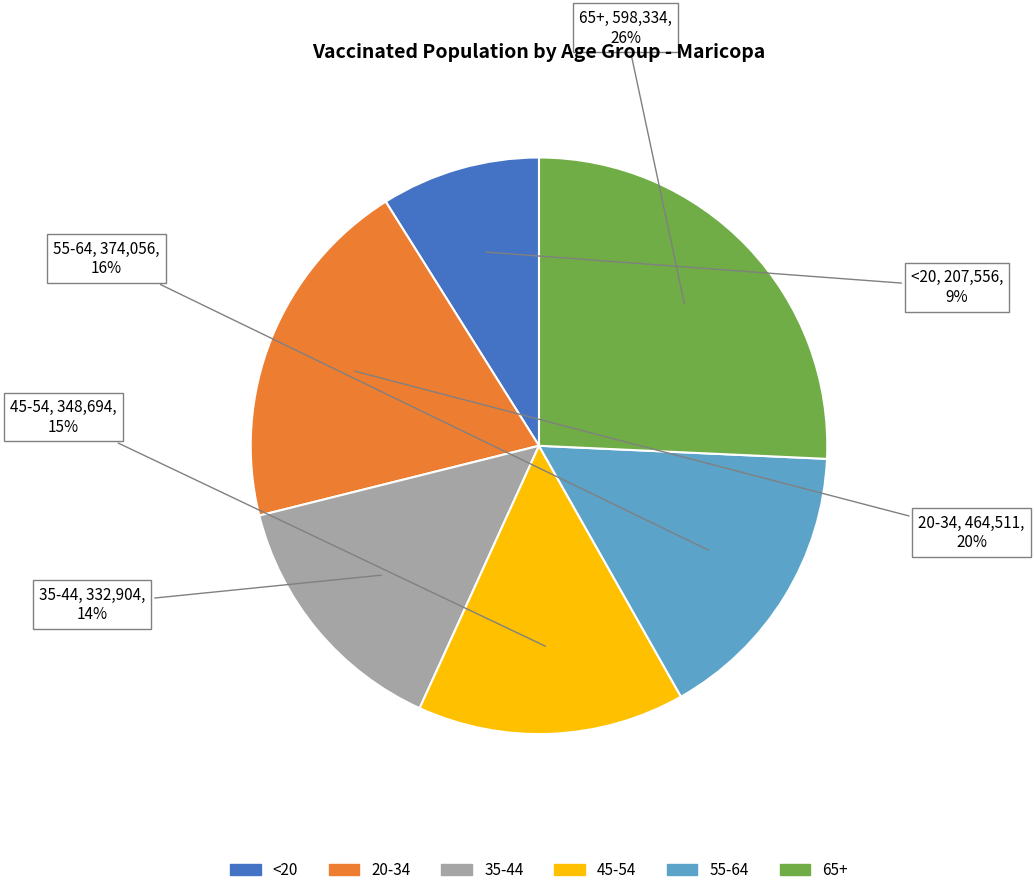

What percentage is the 65+ slice, to the nearest percent?

26%